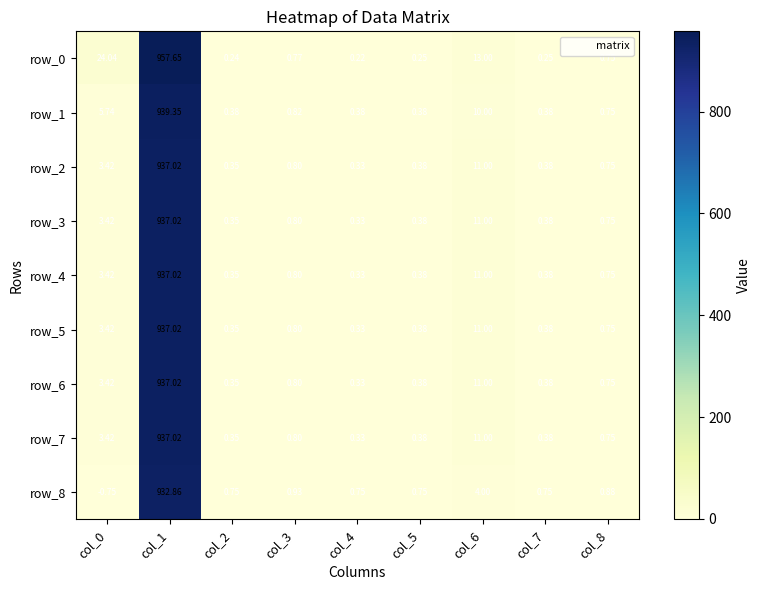

Is the value of row_7 at col_2 greater than the value of row_3 at col_3?

No